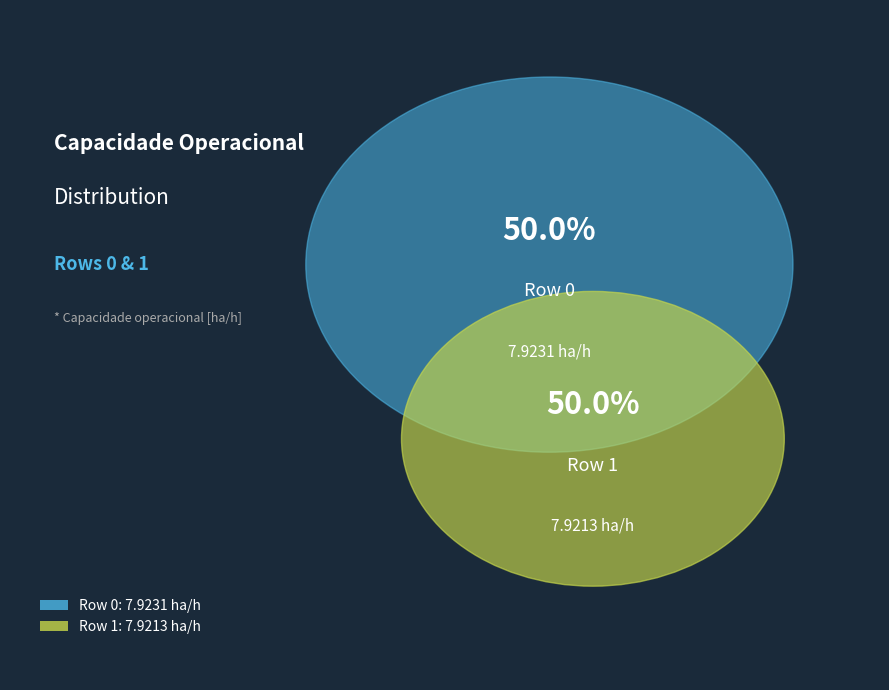

What percentage is the Row 0 slice, to the nearest percent?

50%